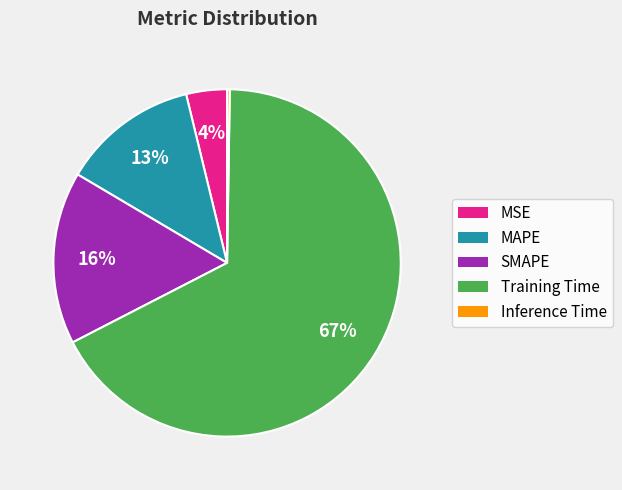

Do Training Time and MSE together represent more than half of the pie?

Yes